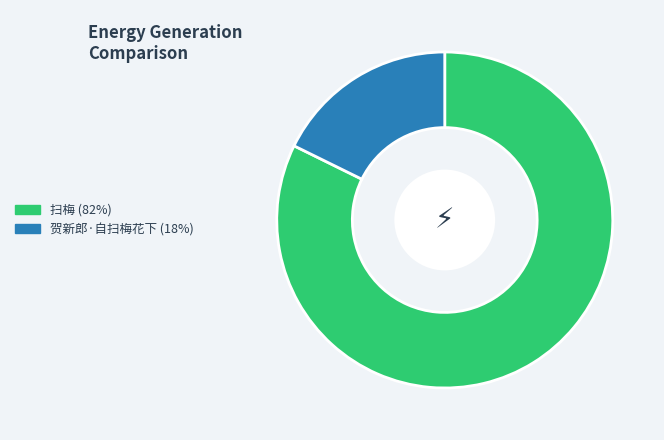

Rank the categories by value from highest to lowest.

扫梅, 贺新郎·自扫梅花下